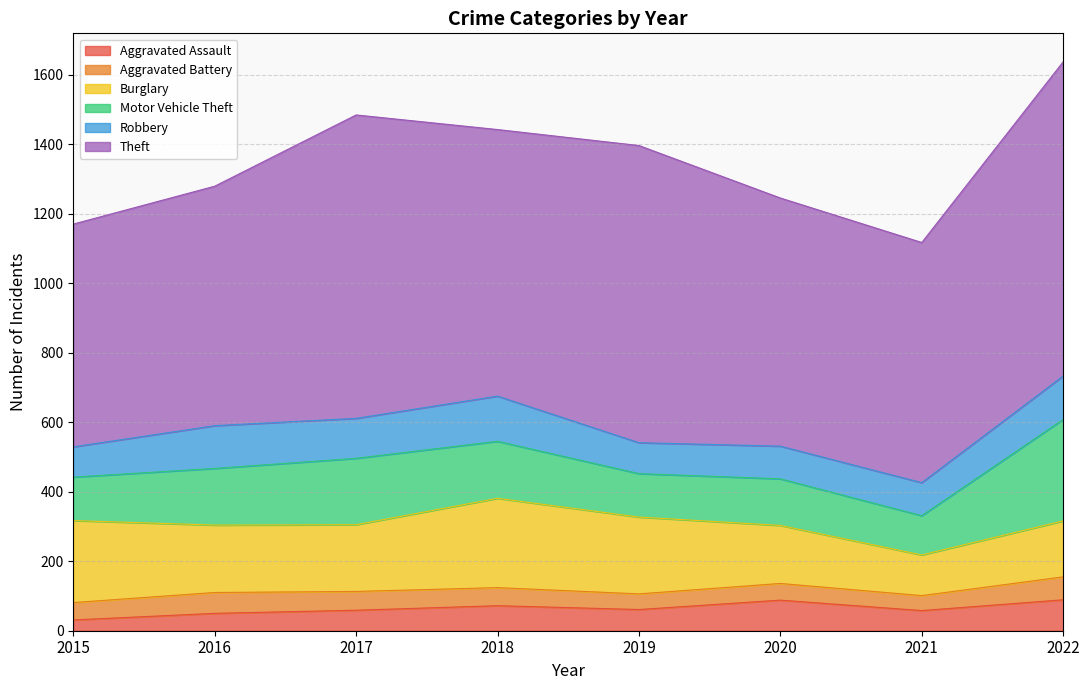

Is it true that Robbery equals 232 at 2018?

False